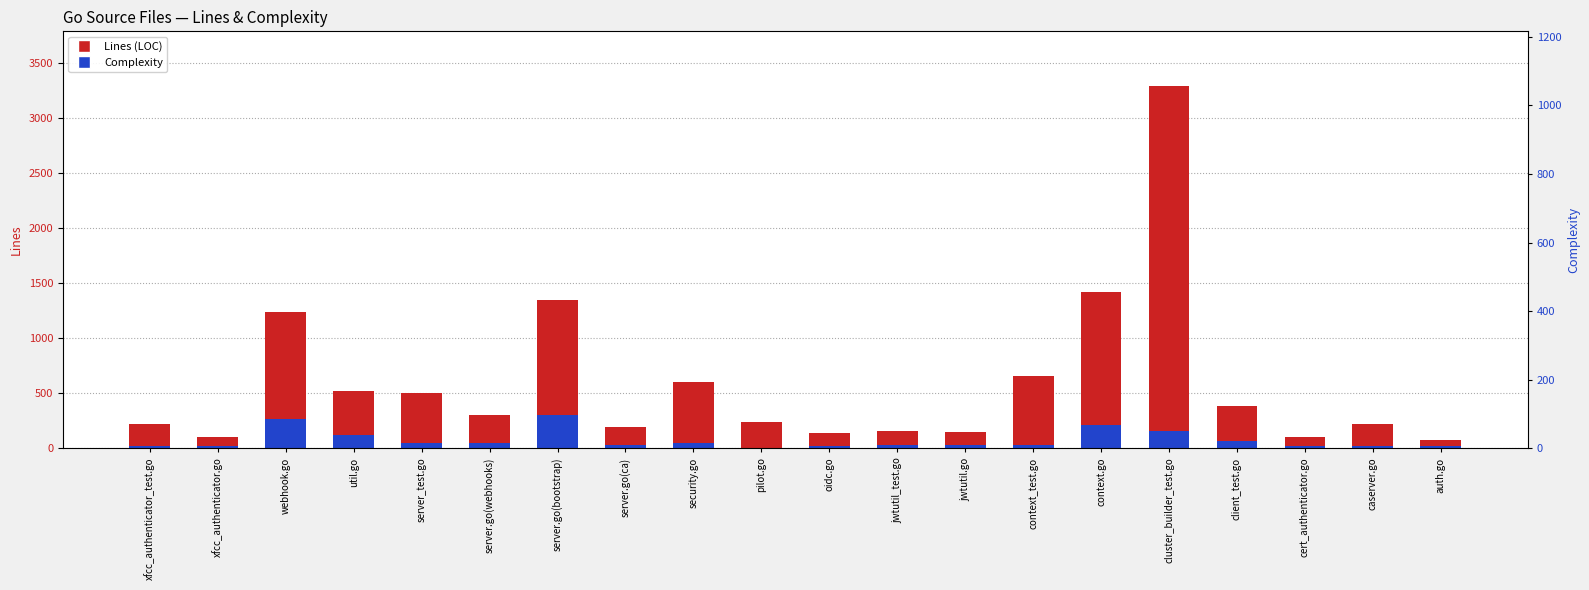

How many values in the Complexity series are below 35?

10